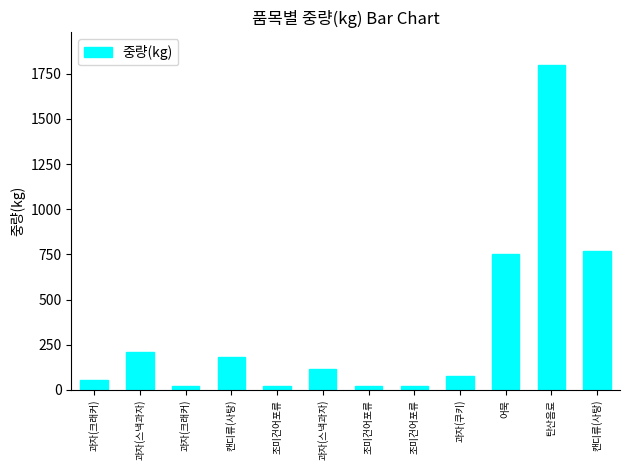

Count the number of data series in this chart.

1